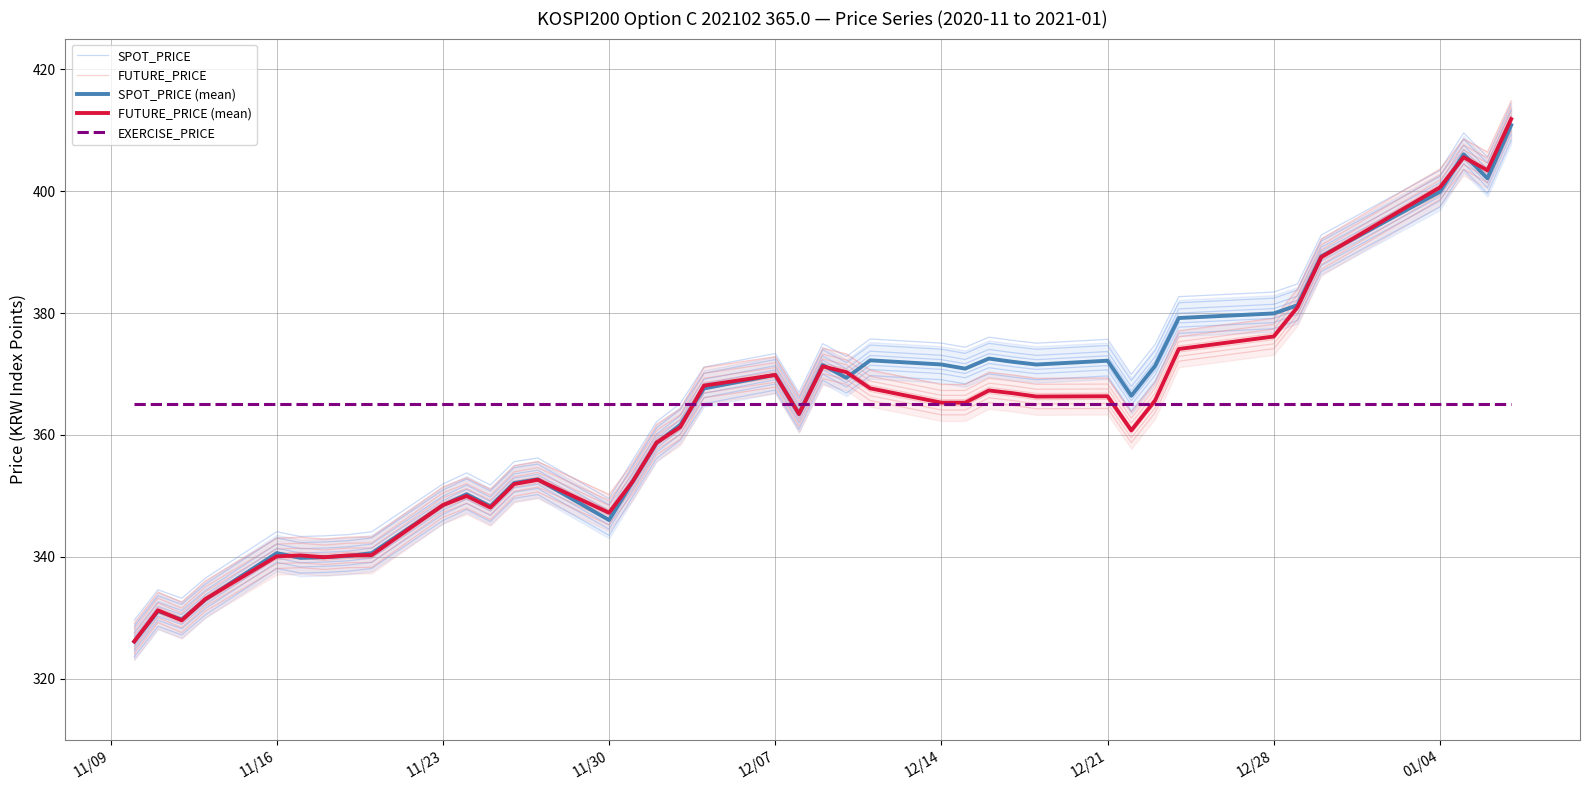

Does the chart have visible grid lines?

Yes